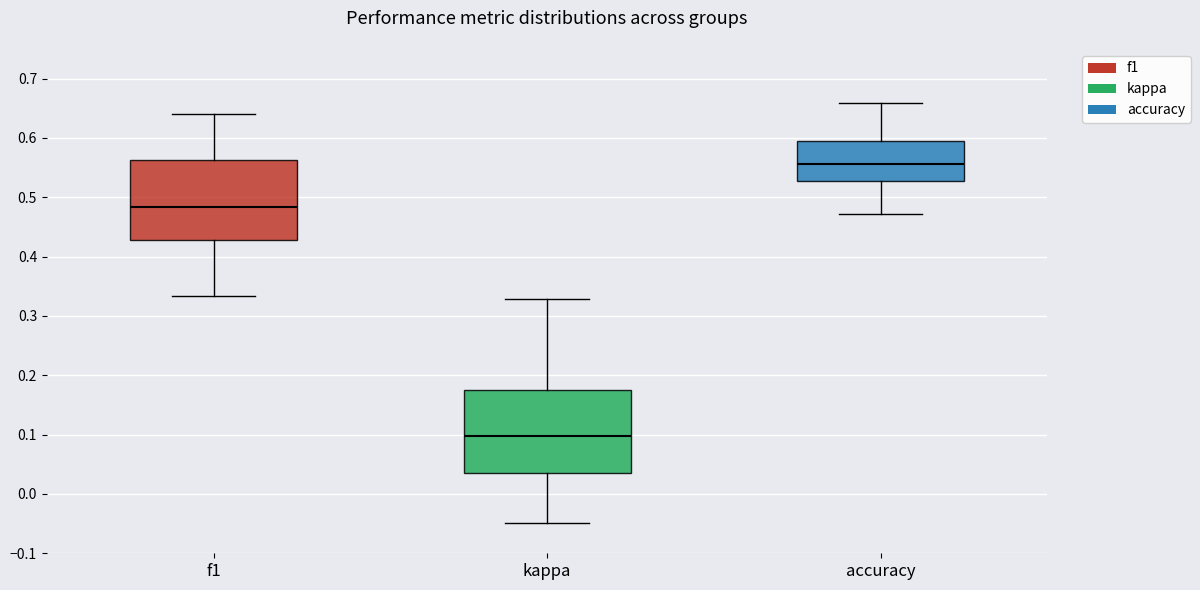

Reading left to right, read every box against the y-axis: the position of its median line, the range the box covers, and the ends of its whiskers. The values are not printed on the chart, so give them approximately, as read against the axis.

f1: median 0.48, box 0.43 to 0.56, whiskers 0.33 to 0.64
kappa: median 0.10, box 0.03 to 0.18, whiskers -0.05 to 0.33
accuracy: median 0.56, box 0.53 to 0.60, whiskers 0.47 to 0.66